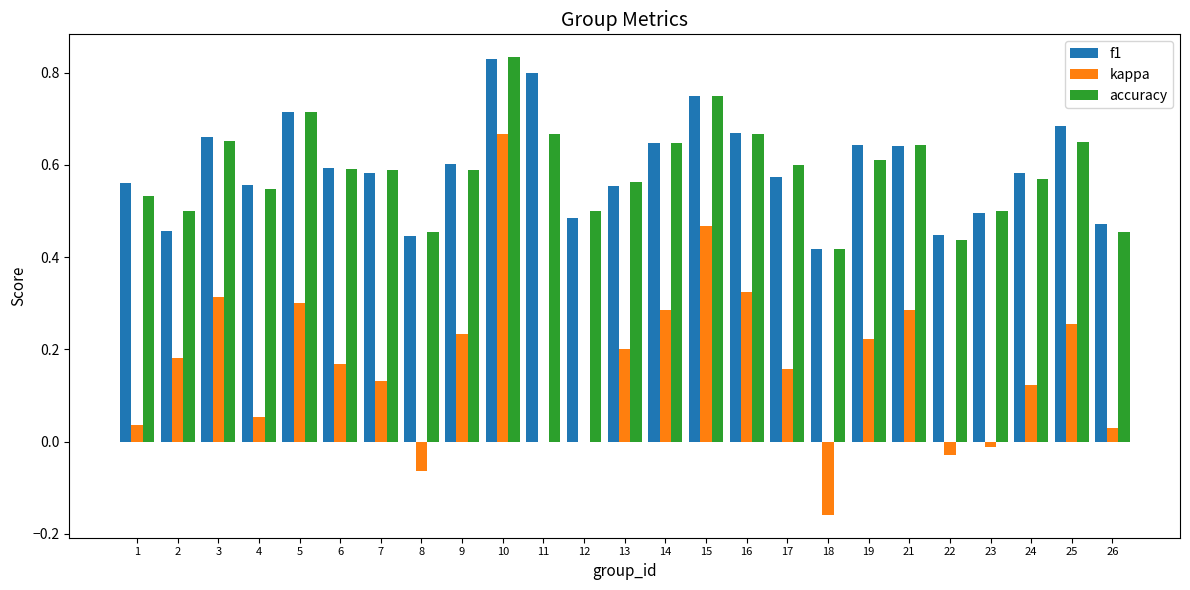

How many categories are shown in the chart?

25